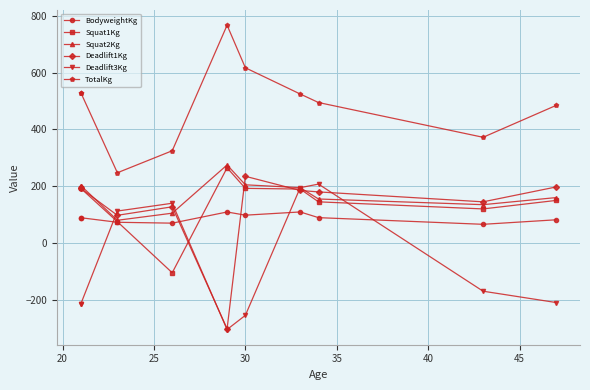

How many lines are shown in the chart?

6